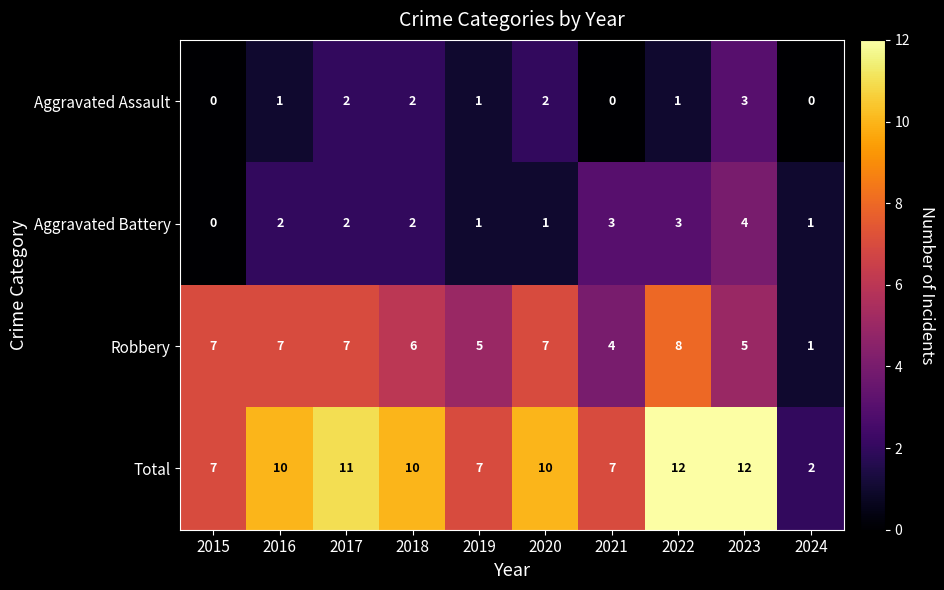

What is the spread (max minus min) of values at 2023?

9